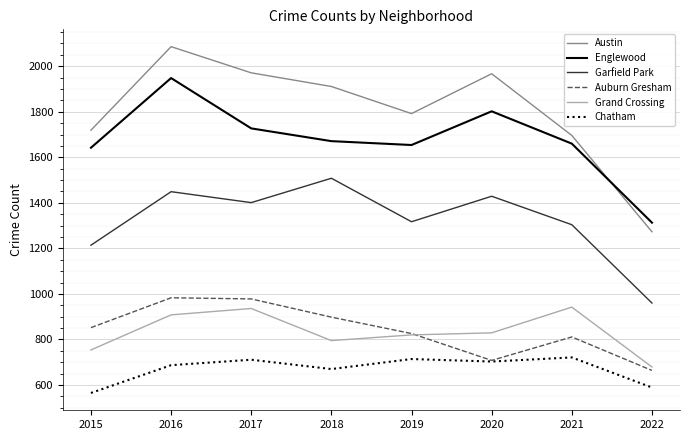

True or false: Auburn Gresham has more than 2 points higher than both neighbors.

False